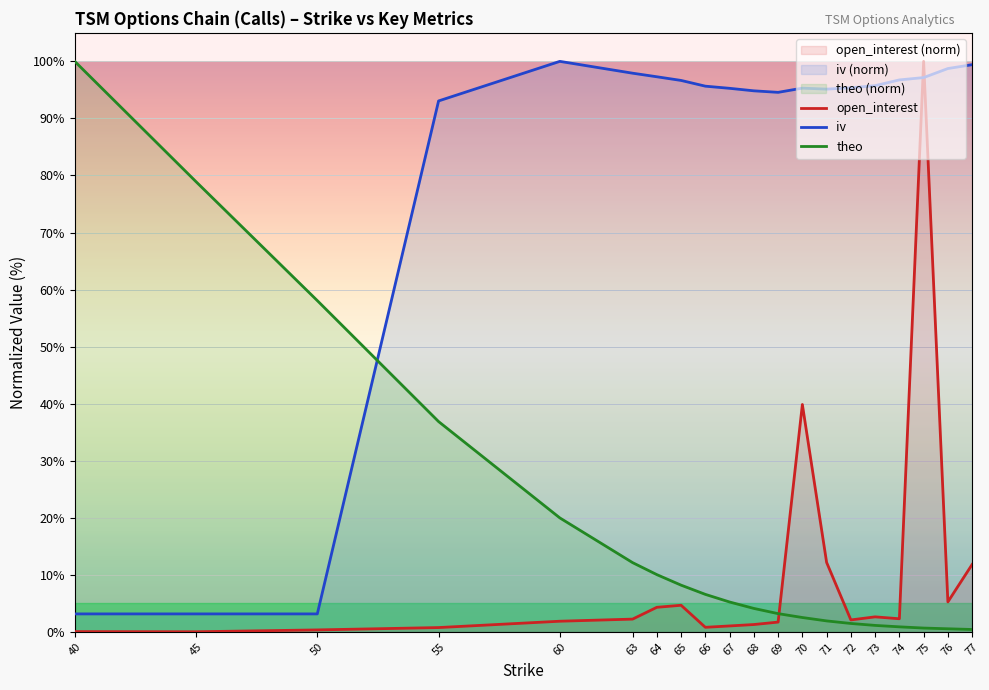

What is the sum of all open_interest values?

195.0